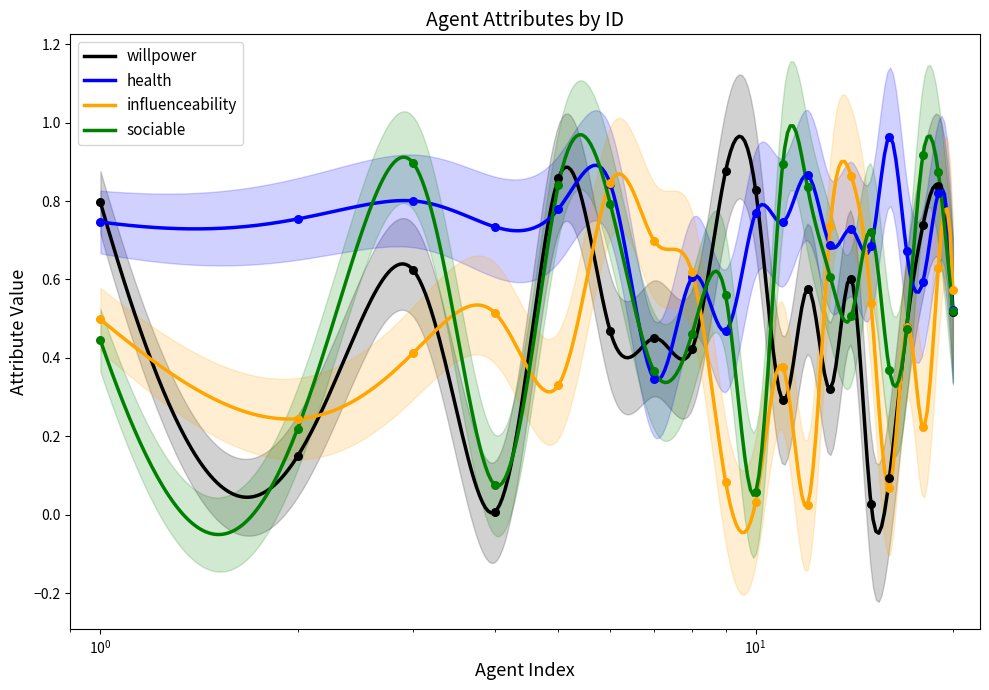

Which series reaches the maximum Y coordinate?

health